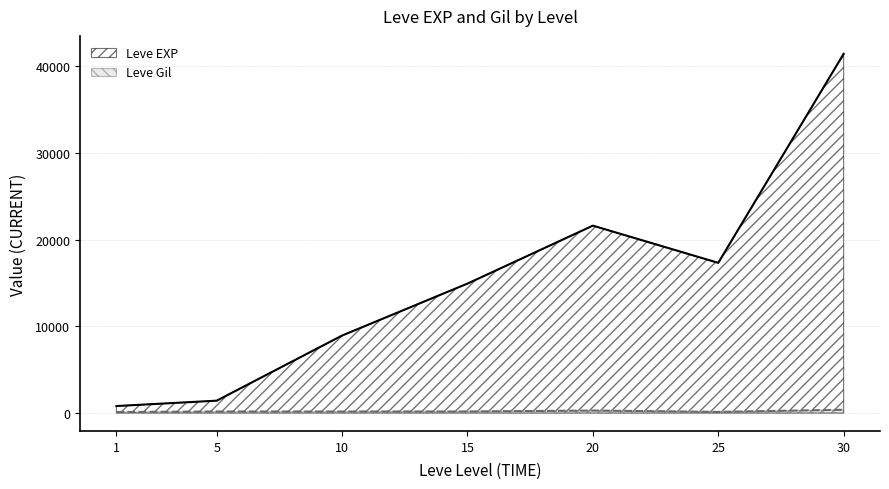

The value of Leve EXP at 15 is 14920. True or false?

True